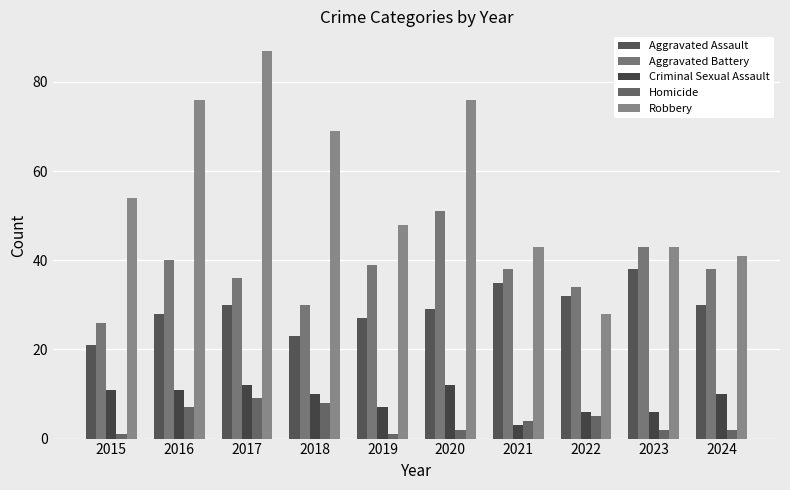

Where does the Robbery series first go above 54?

2016